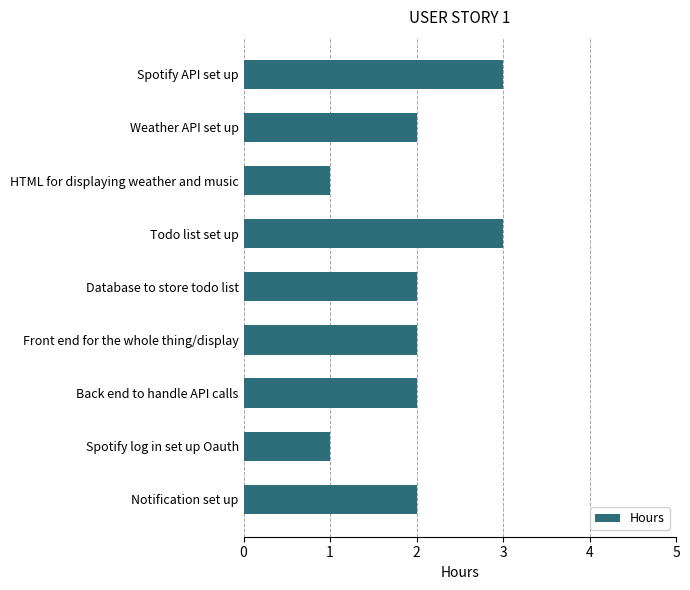

Which has a higher value, Front end for the whole thing/display or Spotify log in set up Oauth?

Front end for the whole thing/display